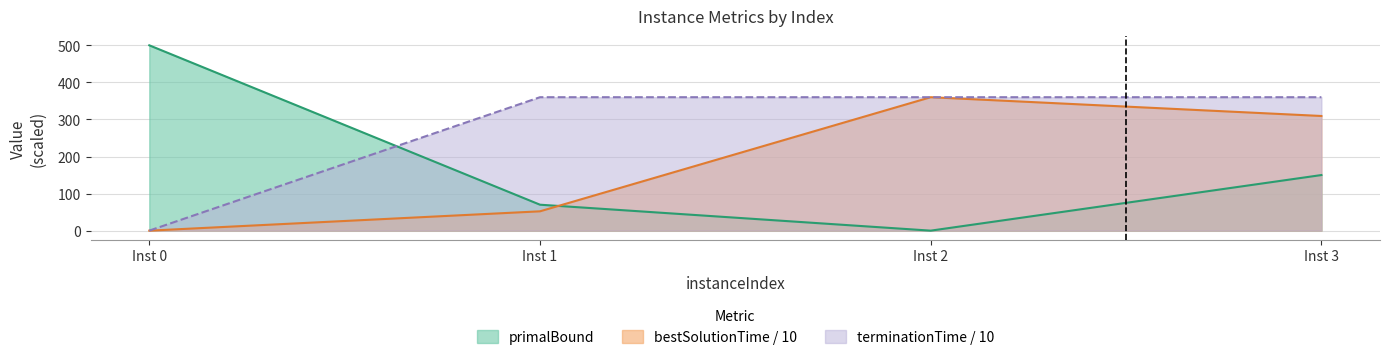

What are all the series names shown in the legend?

primalBound, bestSolutionTime / 10, terminationTime / 10